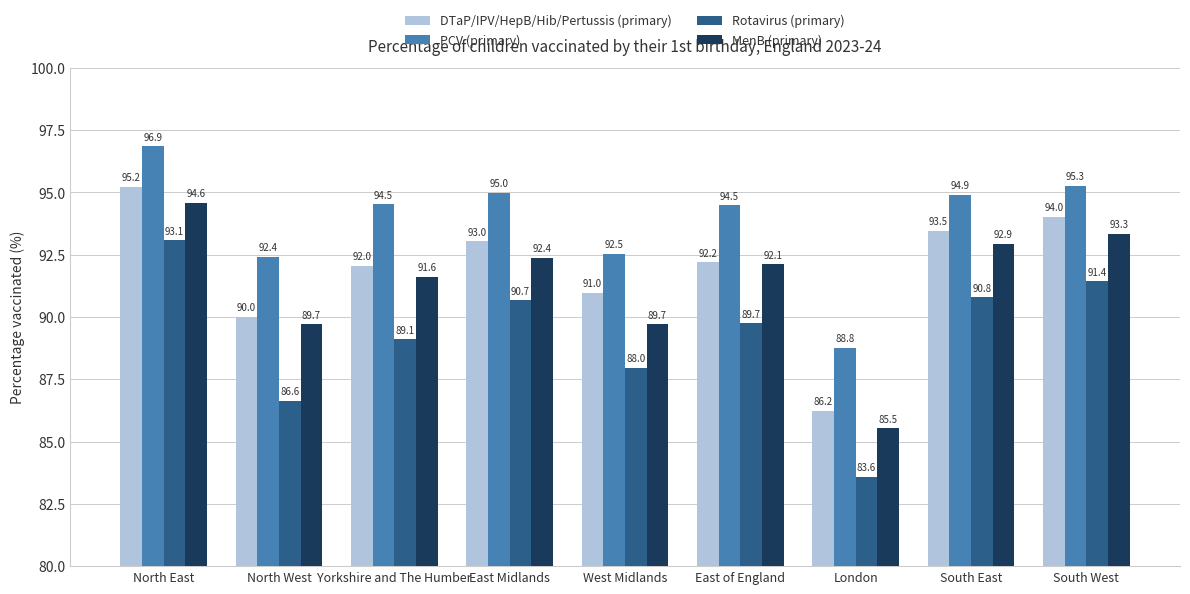

Where does the DTaP/IPV/HepB/Hib/Pertussis (primary) series first go above 92?

North East